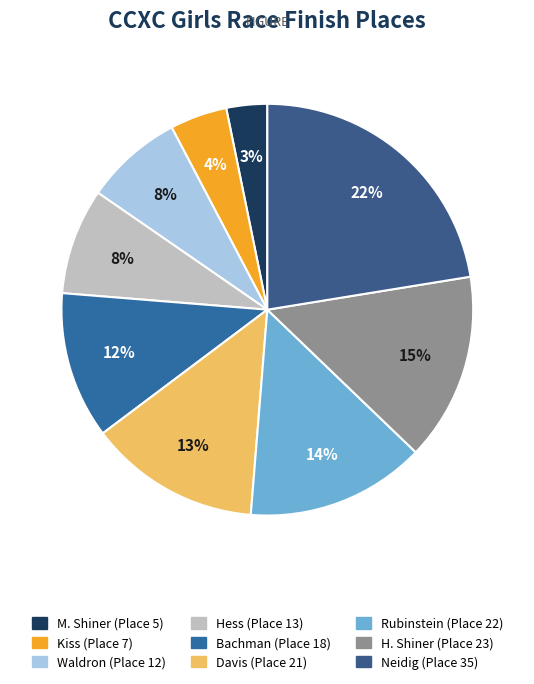

Between Waldron and Davis, which is larger?

Davis